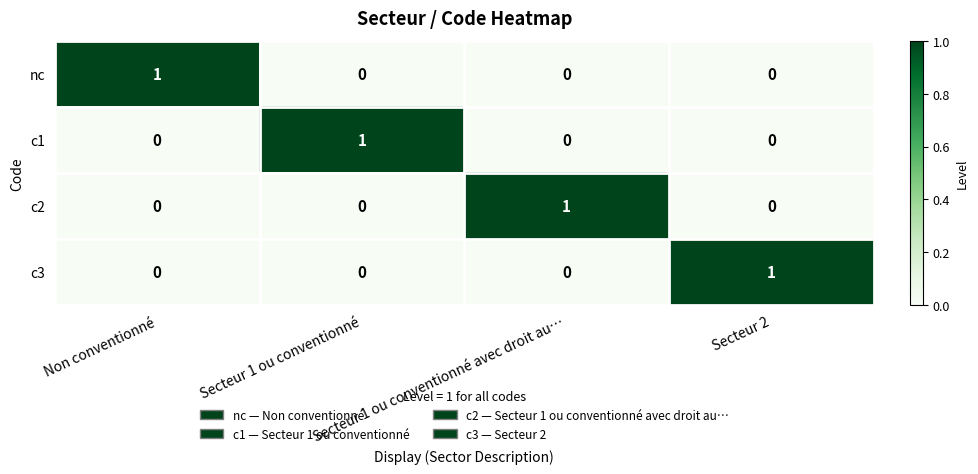

How many c1 values are between 0 and 1?

4